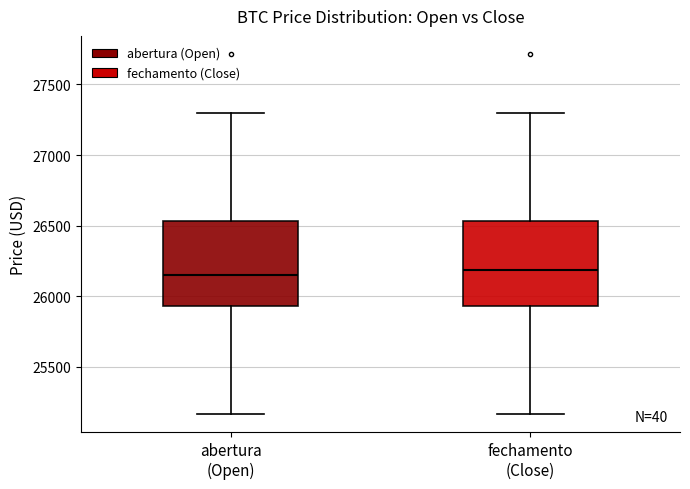

Reading left to right, read every box against the y-axis: the position of its median line, the range the box covers, and the ends of its whiskers. The values are not printed on the chart, so give them approximately, as read against the axis.

abertura (Open): median 26150, box 25950 to 26550, whiskers 25150 to 27300
fechamento (Close): median 26200, box 25950 to 26550, whiskers 25150 to 27300